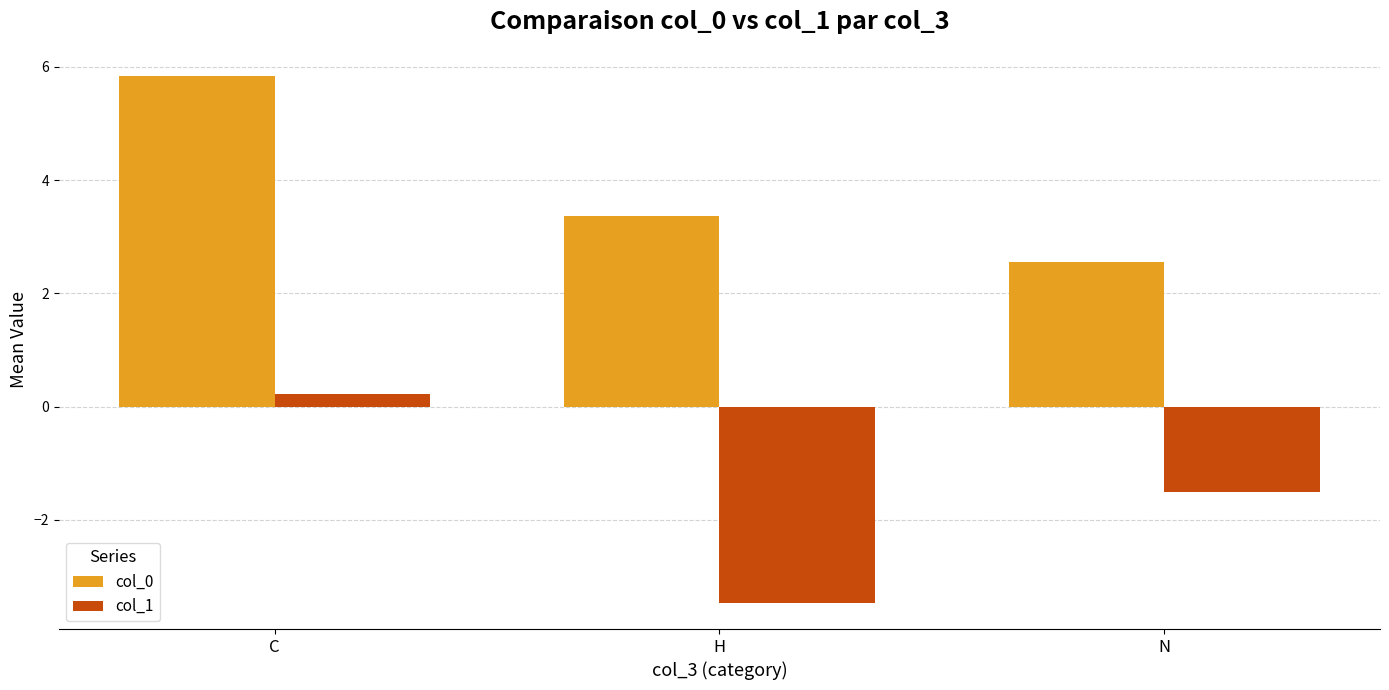

What is the spread (max minus min) of values at N?

4.1